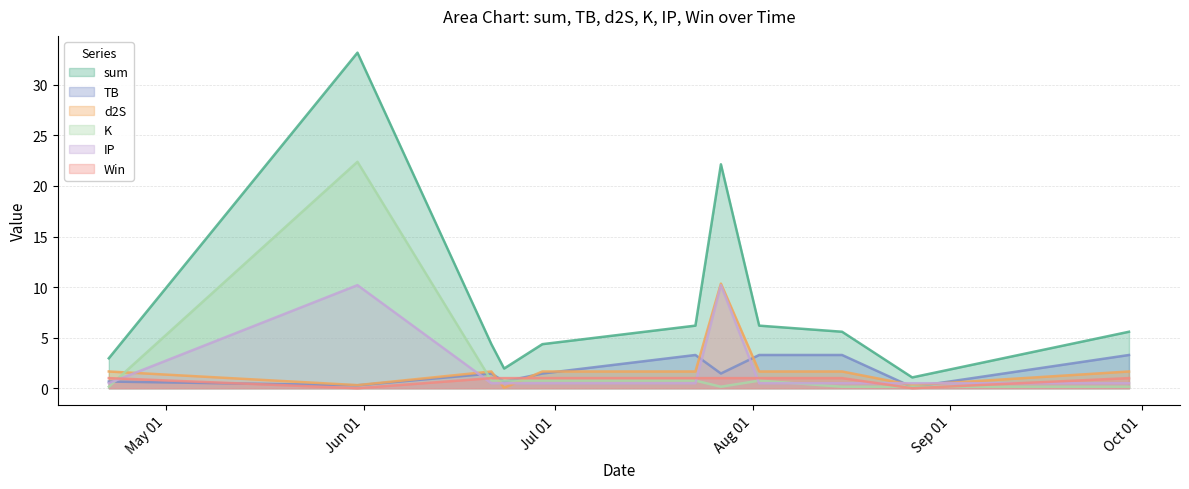

Which has a higher value, 2022-07-27 or 2022-04-22?

2022-07-27